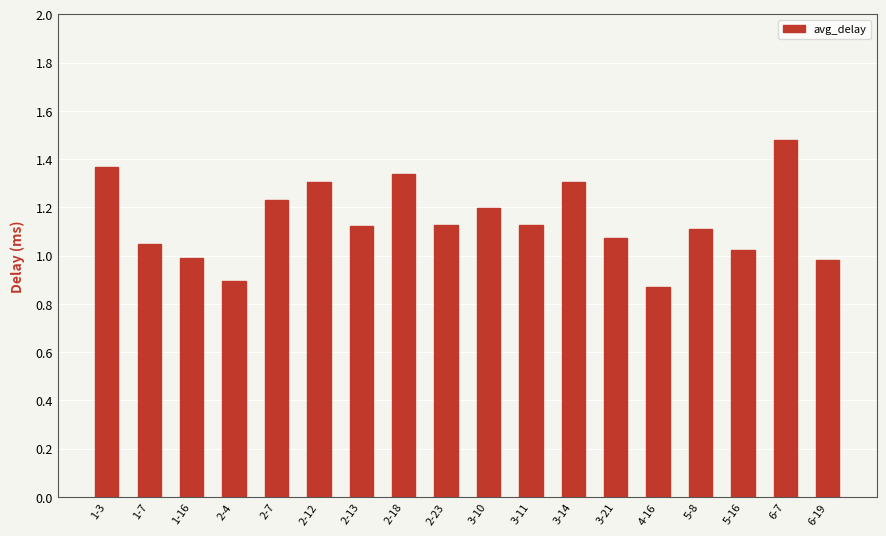

What is the sum of the values at 3-21 and 3-14?

2.4